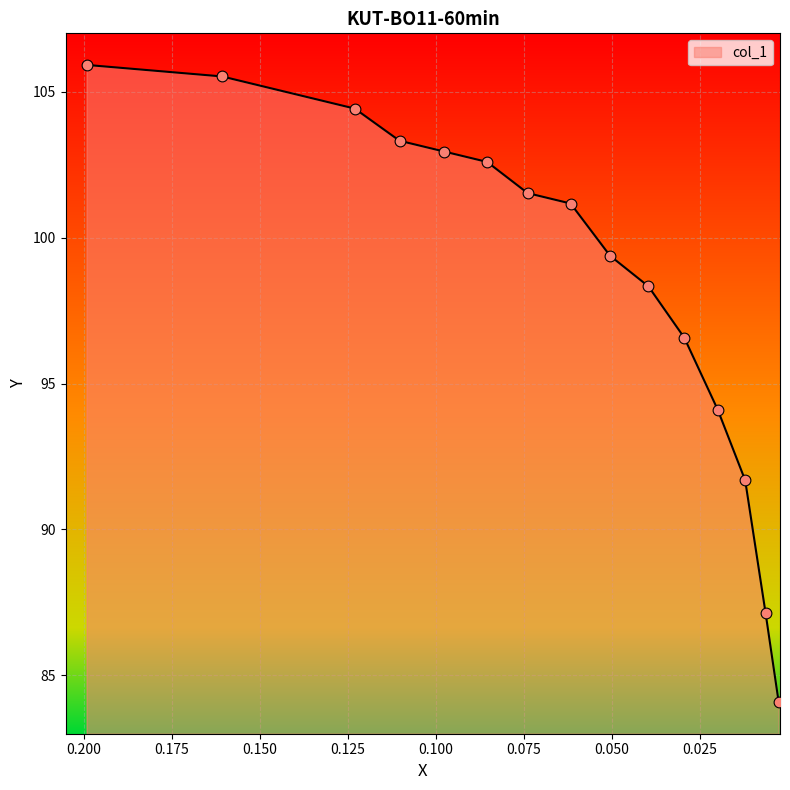

What is the ratio of the value at 0.1992 to the value at 0.1103?

1.0